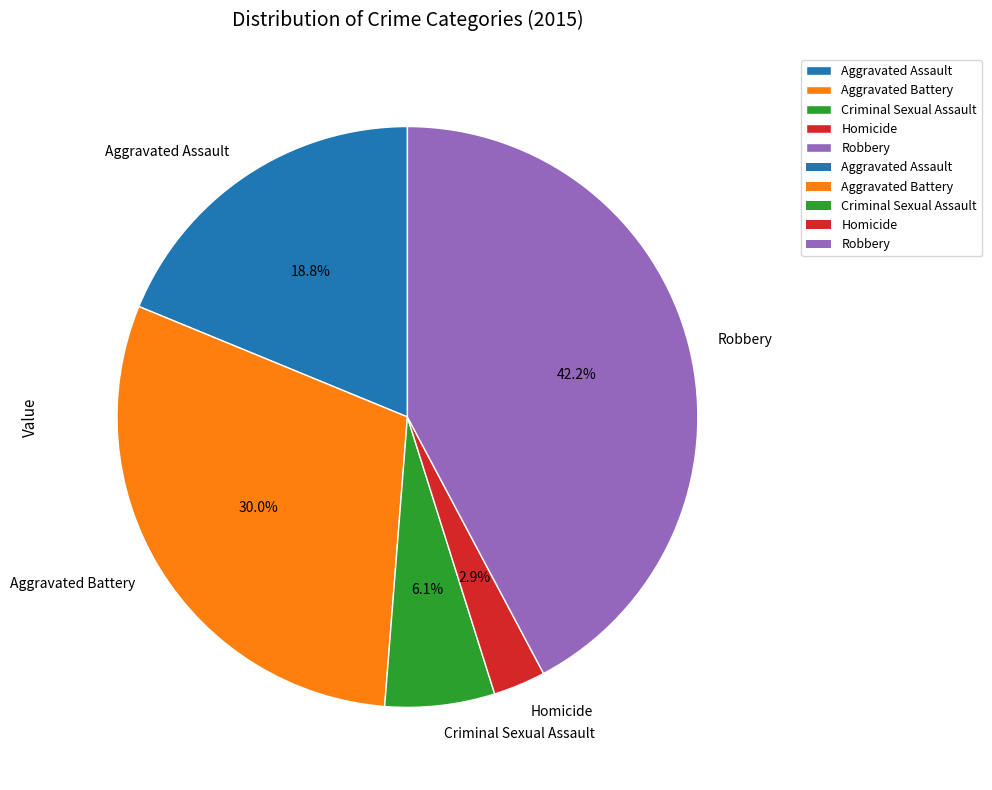

Combined, what portion of the pie is Aggravated Assault and Robbery?

61.0%